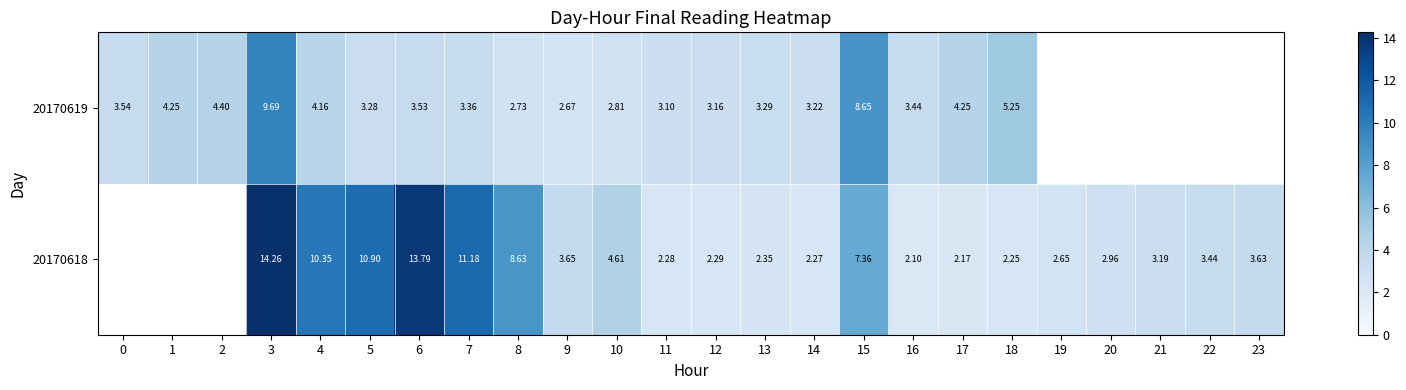

What is the maximum value shown in the chart?

14.3